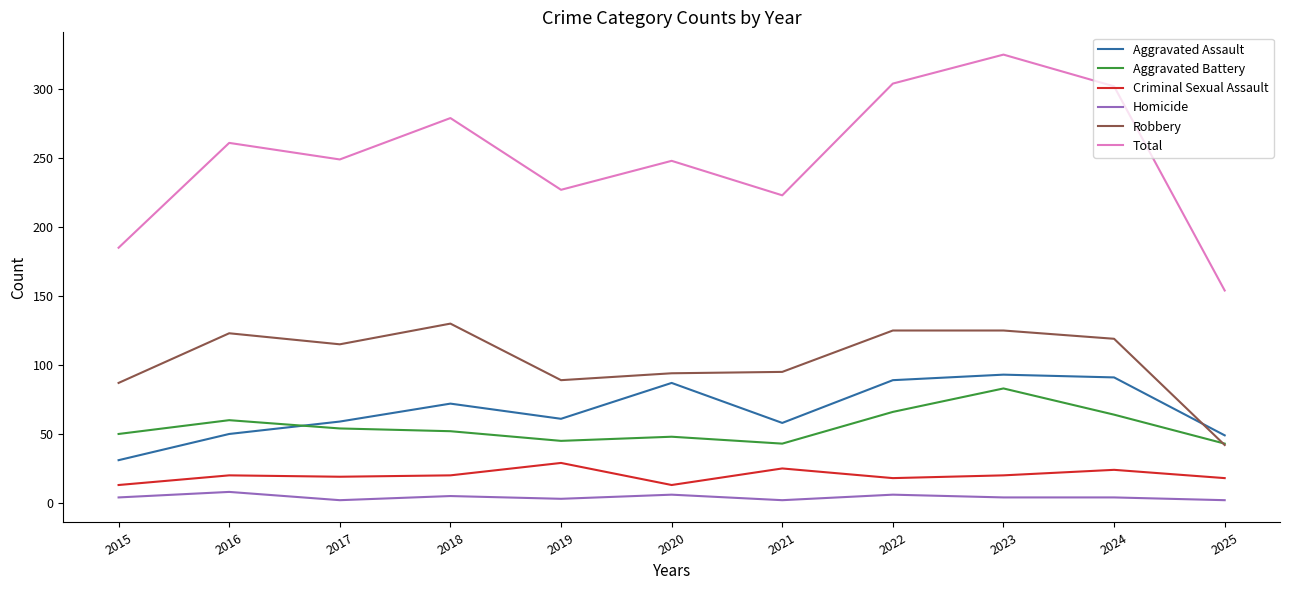

Does the chart display data point markers on the line(s)?

No